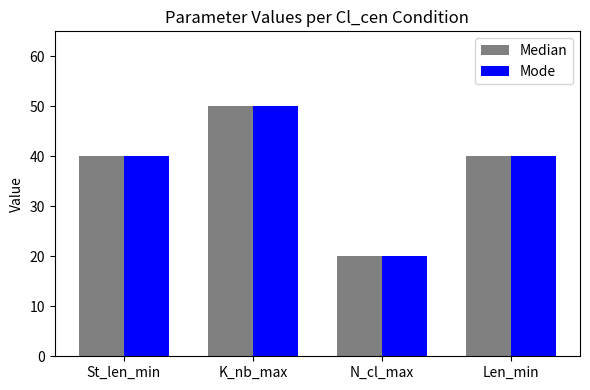

What position from the left is St_len_min?

1